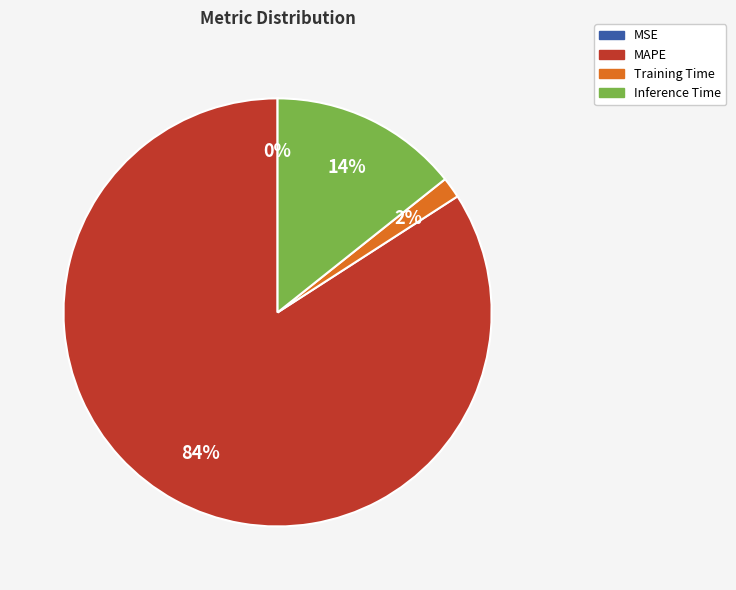

To the nearest percent, what is the average slice percentage?

25%